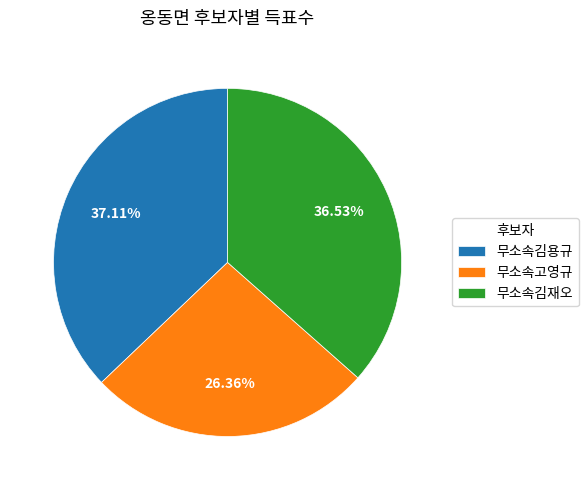

What is the ratio of the value at 무소속고영규 to the value at 무소속김재오?

0.7